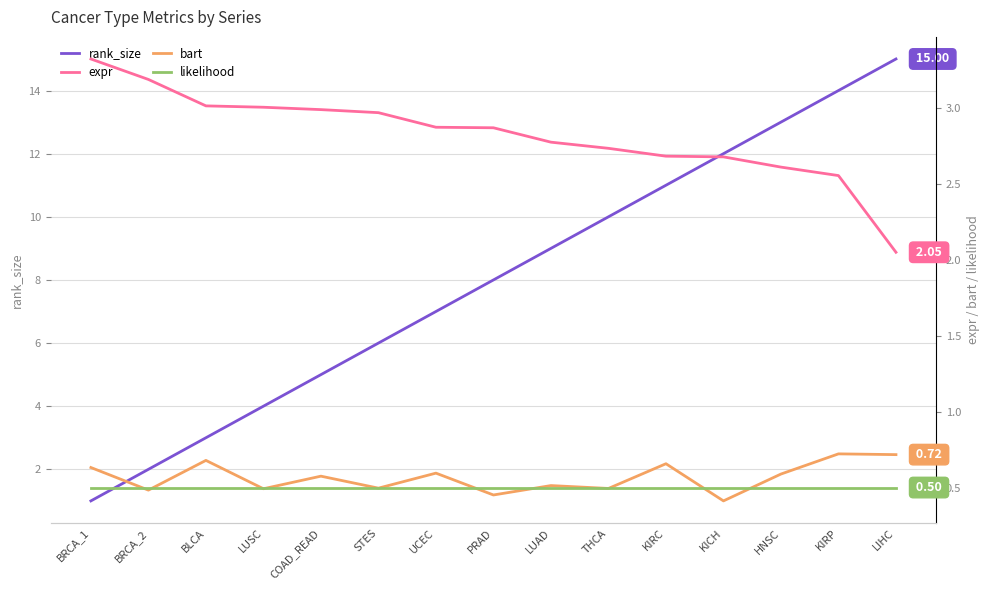

The likelihood series shows 0.5 at BLCA. True or false?

True